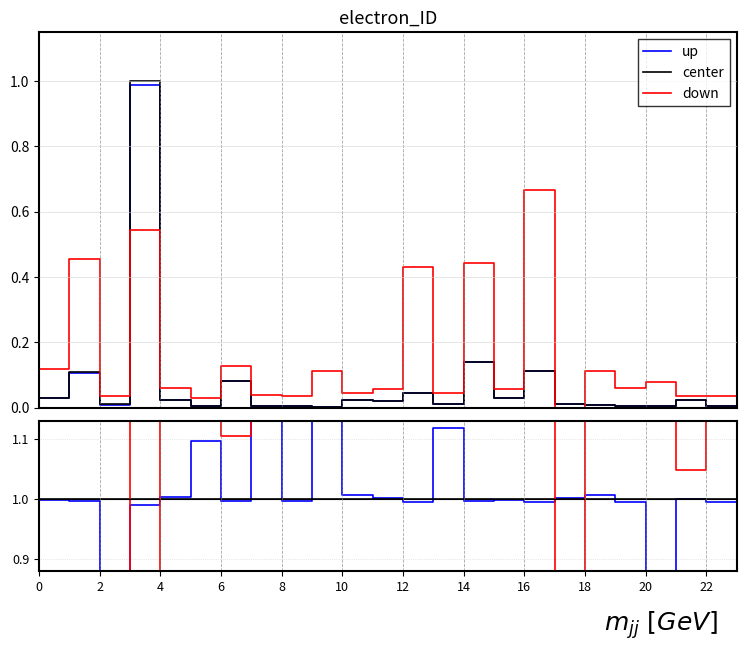

True or false: center has more than 2 points higher than both neighbors.

False